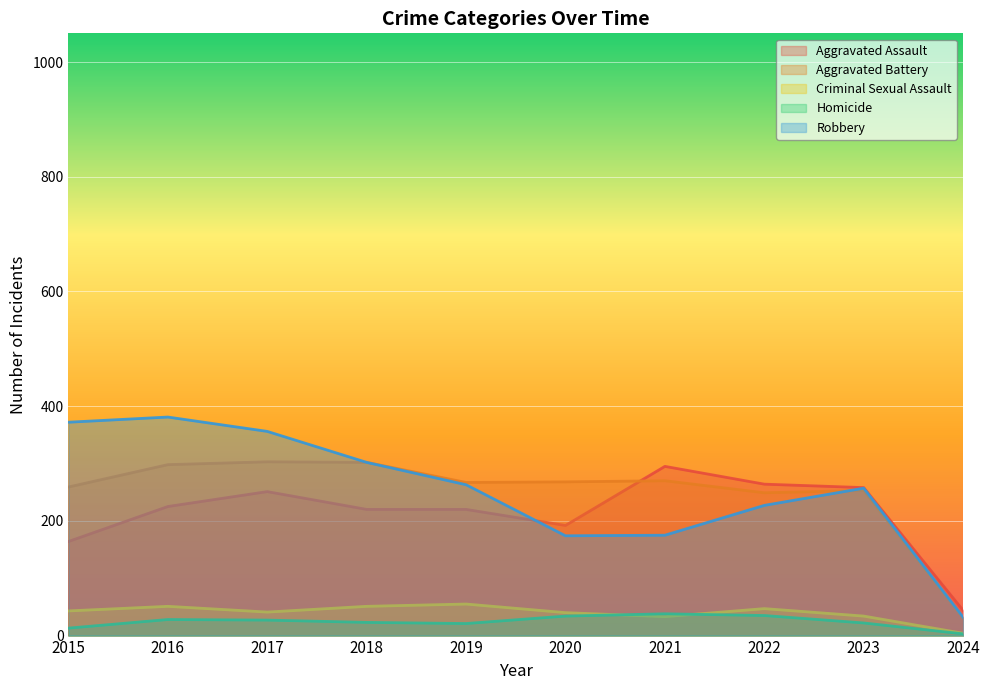

What is the value of the Aggravated Assault point at the 1st from the left?

164